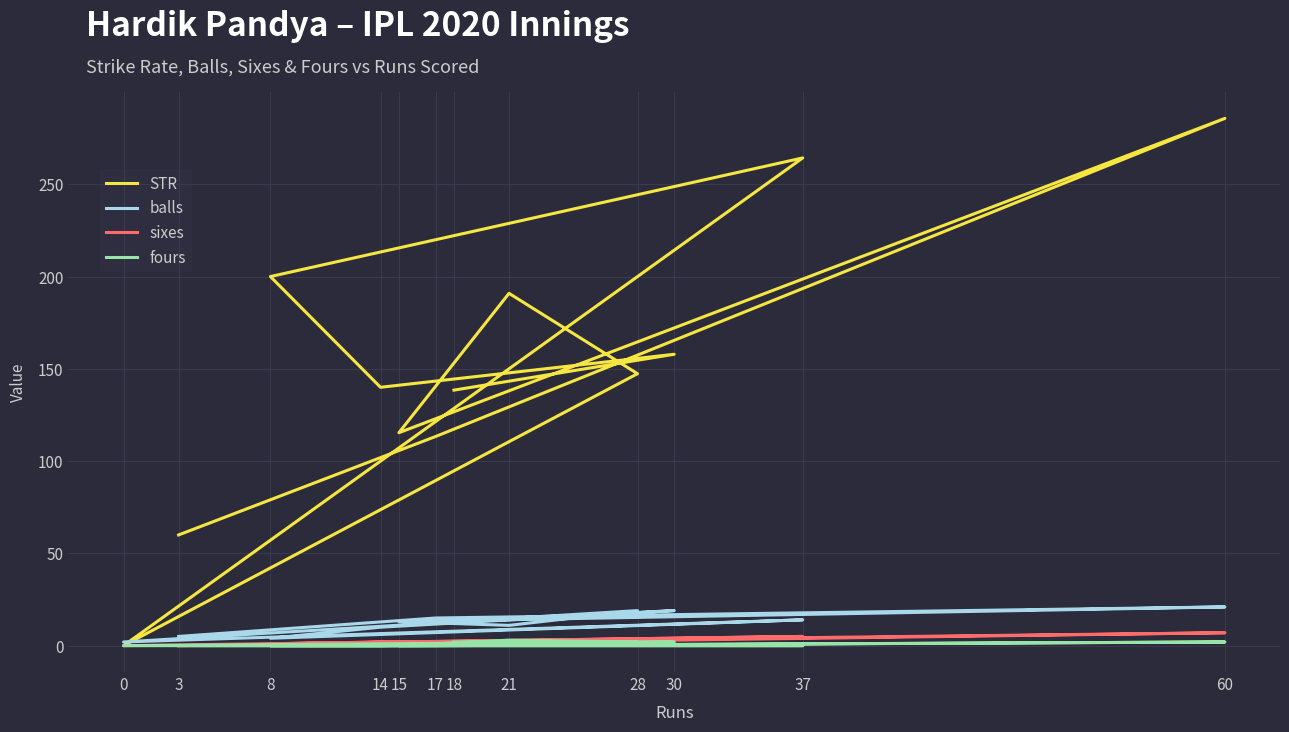

Reading left to right, list all the values displayed in this chart.

STR: 60.0	113.3	285.7	115.4	190.9	147.4	0.0	264.3	200.0	140.0	157.9	138.5
balls: 5.0	15.0	21.0	13.0	11.0	19.0	2.0	14.0	4.0	10.0	19.0	13.0
sixes: 0.0	2.0	7.0	1.0	1.0	2.0	0.0	5.0	1.0	2.0	1.0	1.0
fours: 0.0	0.0	2.0	0.0	3.0	2.0	0.0	0.0	0.0	0.0	2.0	2.0